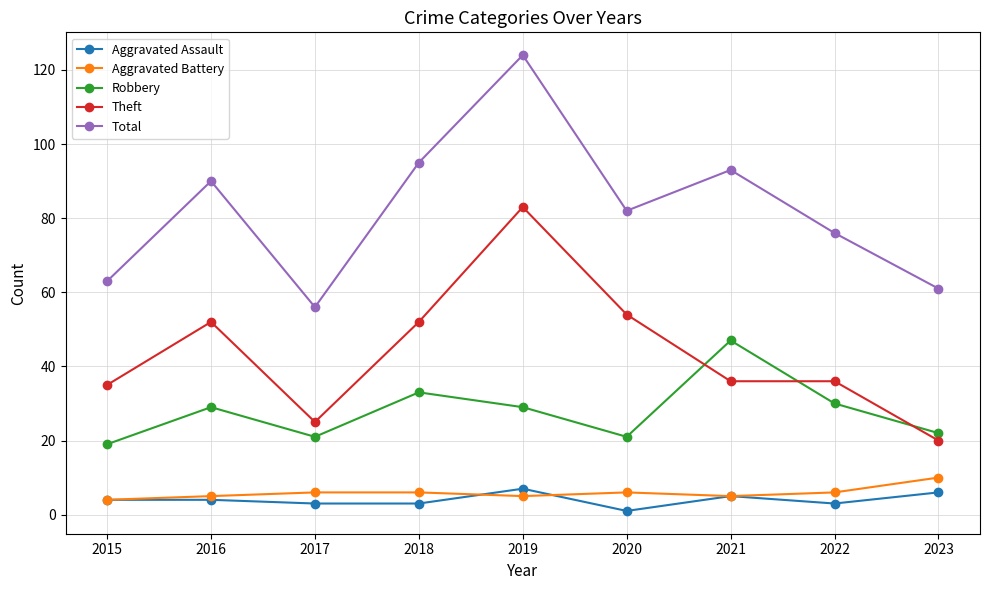

What is the difference between the Total values at 2017 and 2023?

5